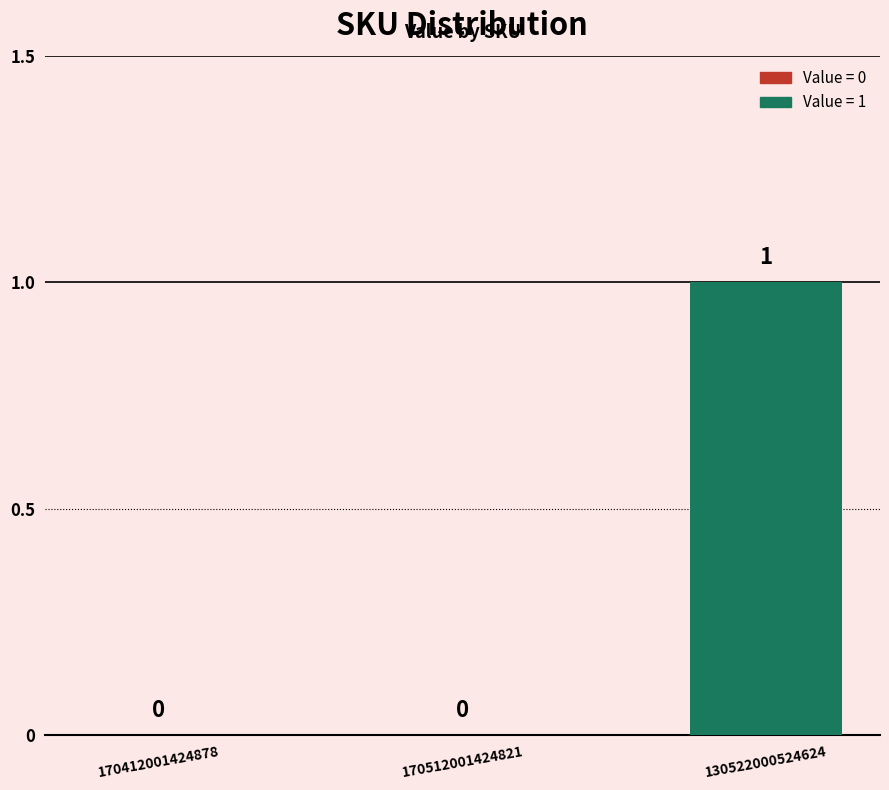

Does the chart contain stacked bars?

No